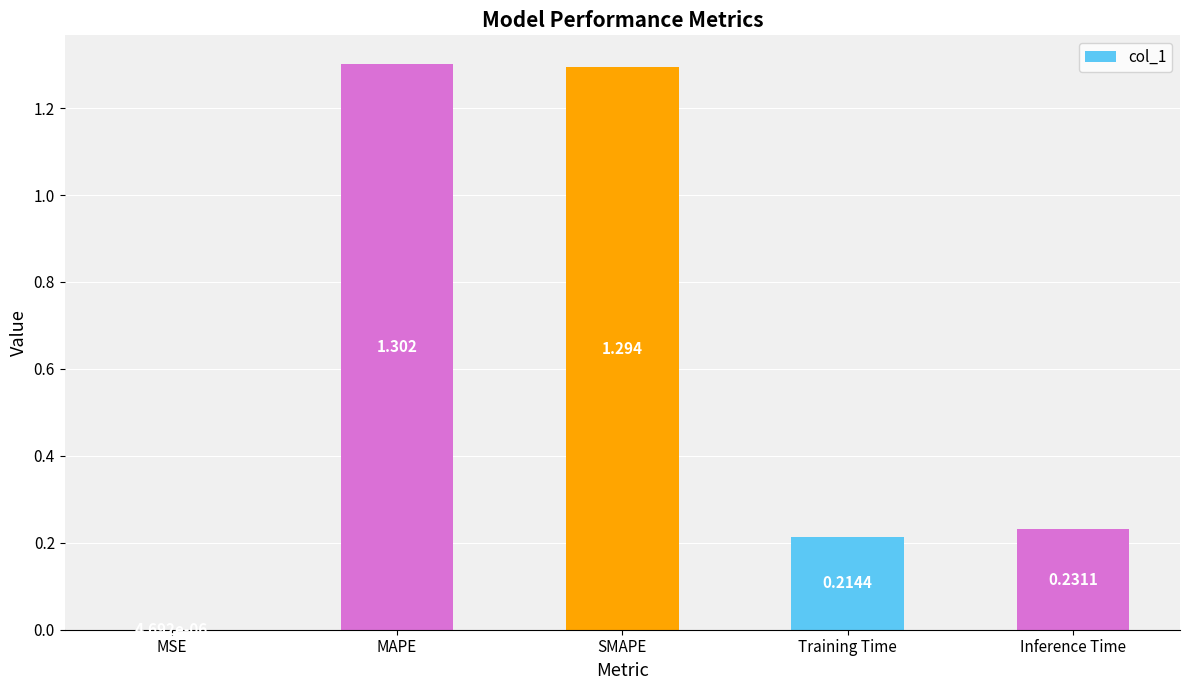

Which category has the highest value across all series?

MAPE